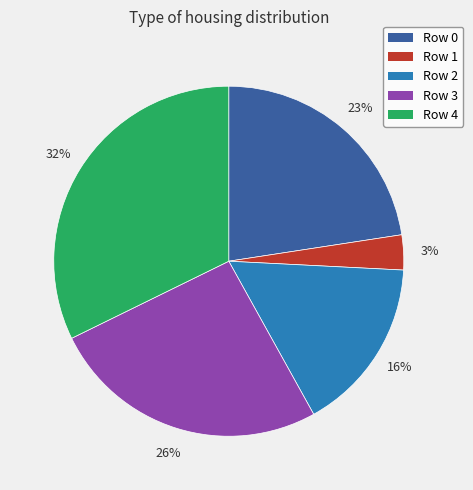

True or false: Row 3 accounts for 12% of the total.

False